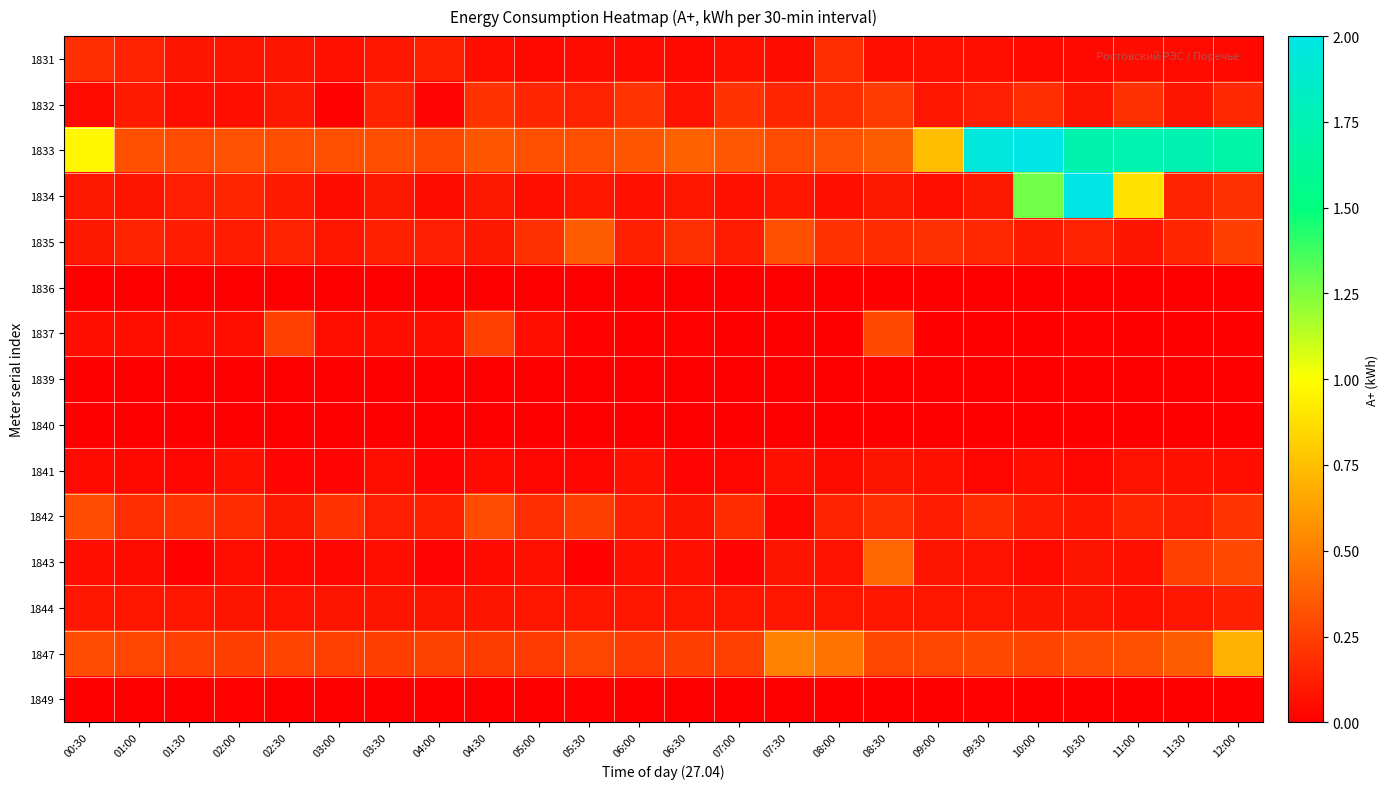

What is the total value across all series at 09:00?

1.8